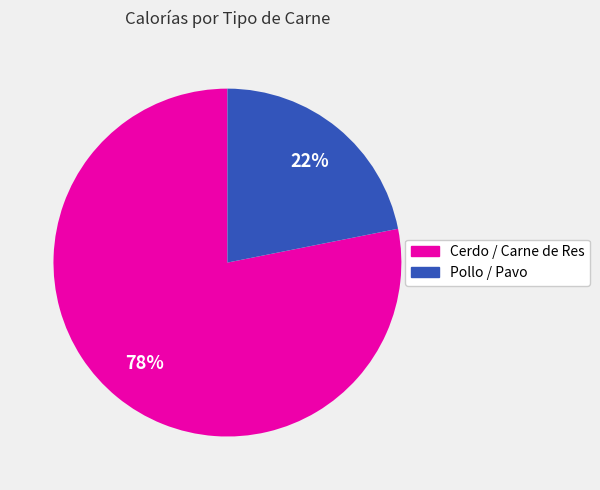

To the nearest percent, what is the average slice percentage?

50%